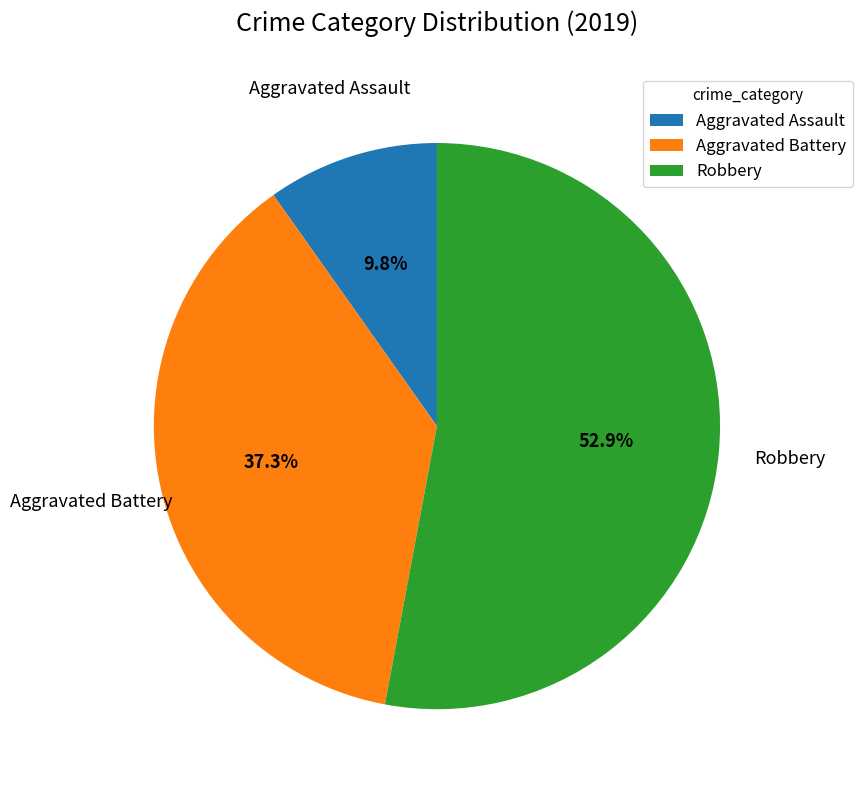

To the nearest percent, what is the combined percentage of Robbery and Aggravated Battery?

90%